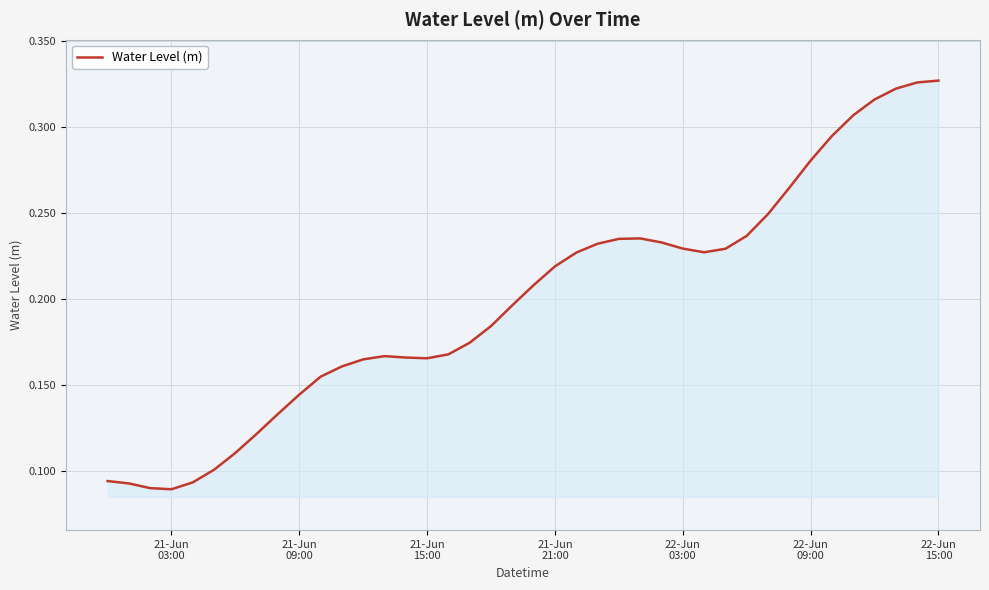

How many lines are shown in the chart?

1